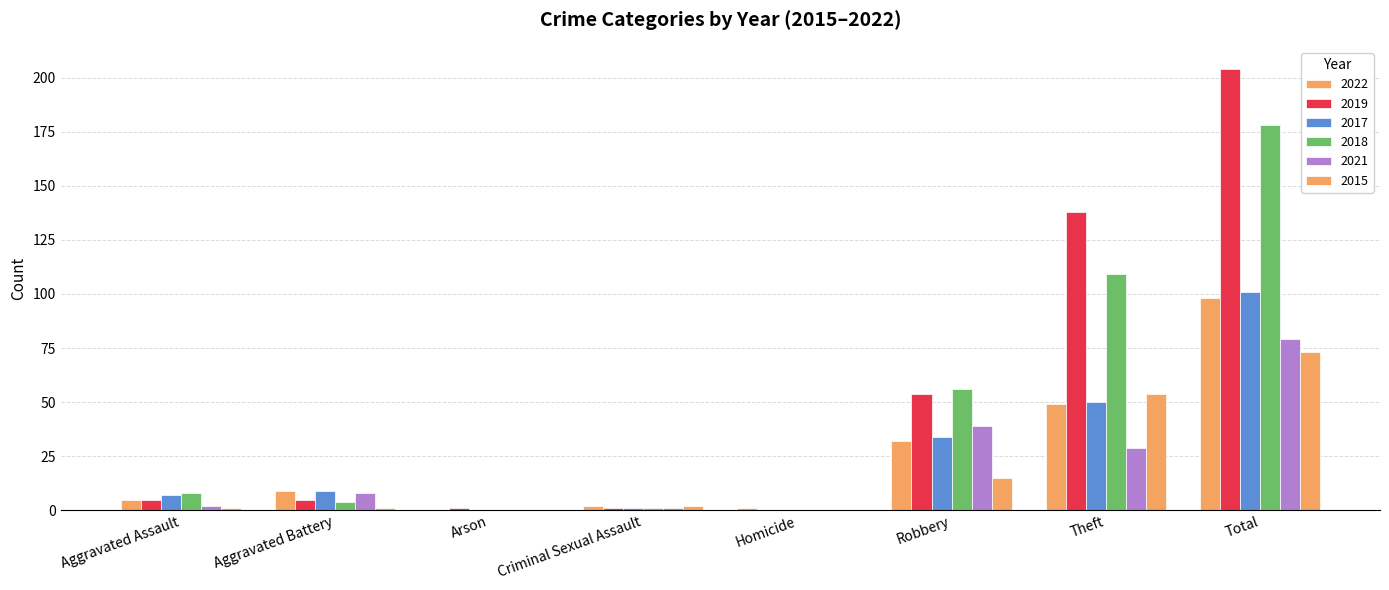

Between Arson and Robbery, which is larger?

Robbery